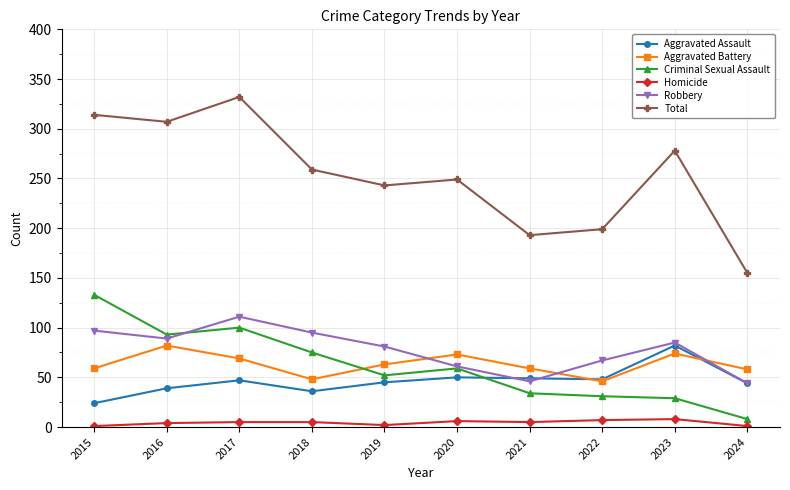

At which category does Robbery reach its first local valley?

2016